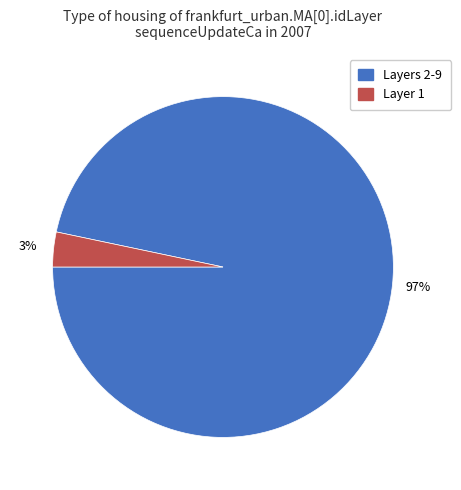

Rank the categories by value from lowest to highest.

Layer 1, Layers 2-9